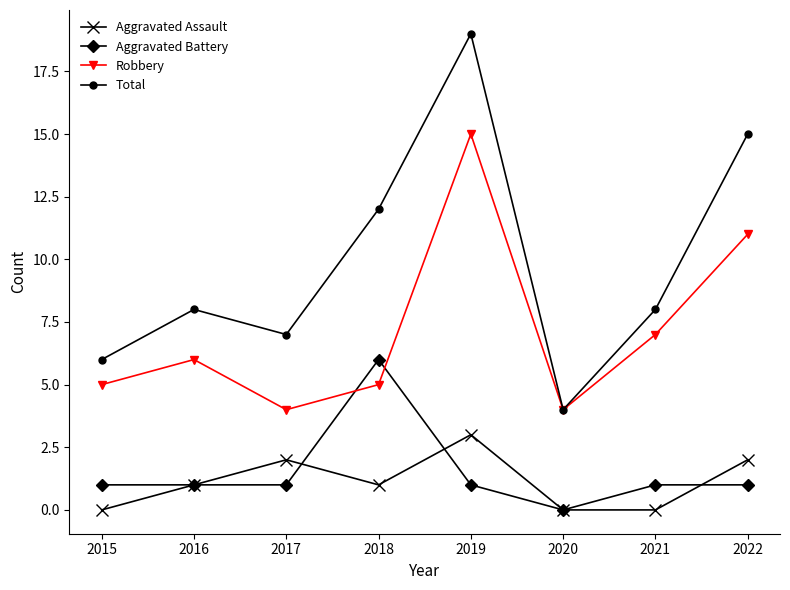

What is the sum of the Aggravated Battery values at 2019 and 2022?

2